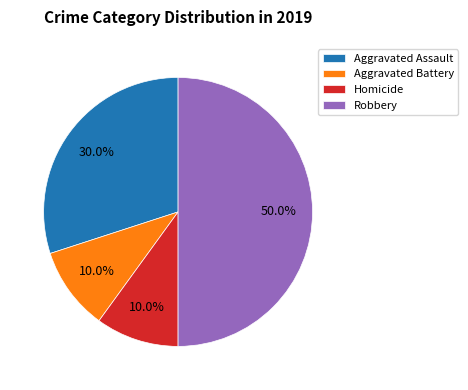

The Homicide slice represents 10% of the pie. True or false?

True